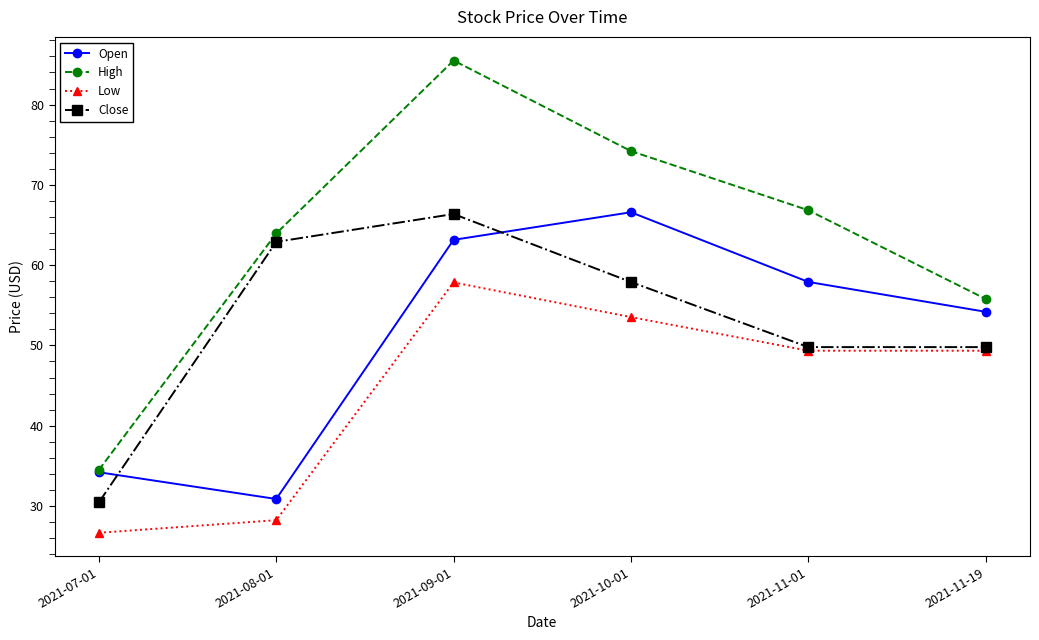

Reading left to right, what are all the values shown in this chart?

Open: 2021-07-01=34.2	2021-08-01=30.9	2021-09-01=63.2	2021-10-01=66.6	2021-11-01=57.9	2021-11-19=54.2
High: 2021-07-01=34.5	2021-08-01=64.0	2021-09-01=85.5	2021-10-01=74.2	2021-11-01=66.8	2021-11-19=55.8
Low: 2021-07-01=26.7	2021-08-01=28.2	2021-09-01=57.9	2021-10-01=53.5	2021-11-01=49.3	2021-11-19=49.3
Close: 2021-07-01=30.5	2021-08-01=62.9	2021-09-01=66.4	2021-10-01=57.9	2021-11-01=49.8	2021-11-19=49.8